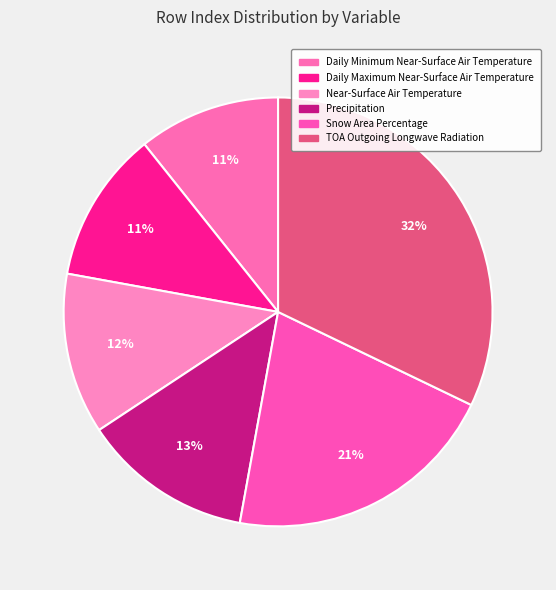

What is the smallest slice in the pie chart?

Daily Minimum Near-Surface Air Temperature